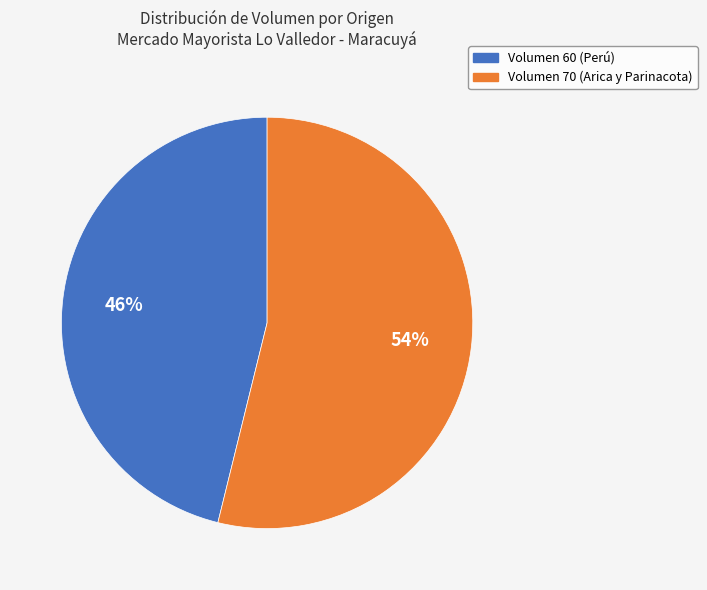

Combined, do Volumen 70 (Arica y Parinacota) and Volumen 60 (Perú) account for over 50%?

Yes